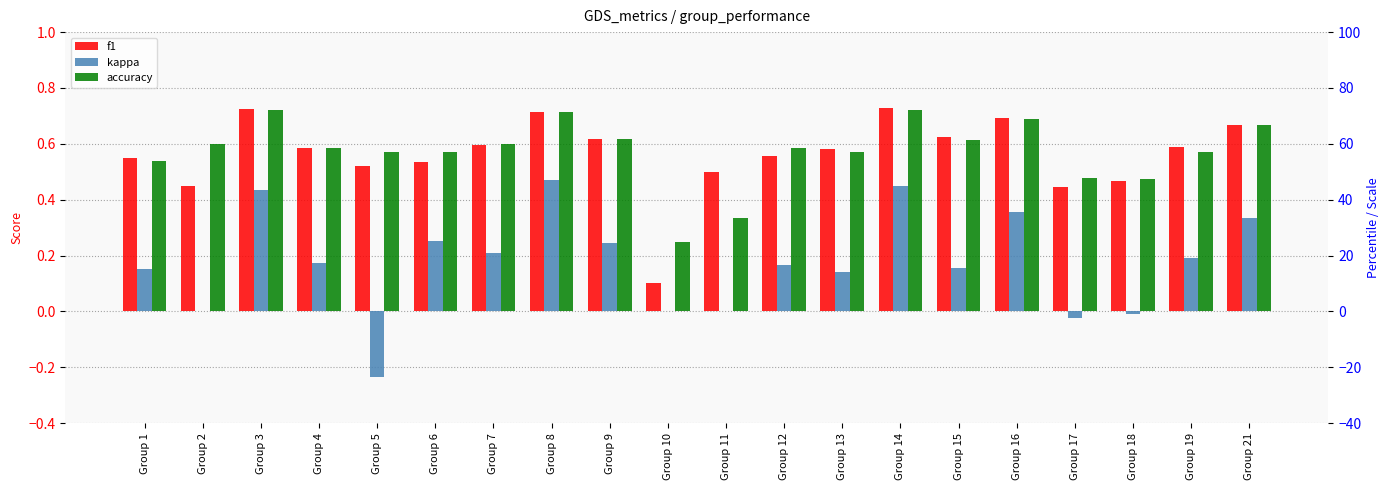

What value does the accuracy series have at Group 11?

0.3